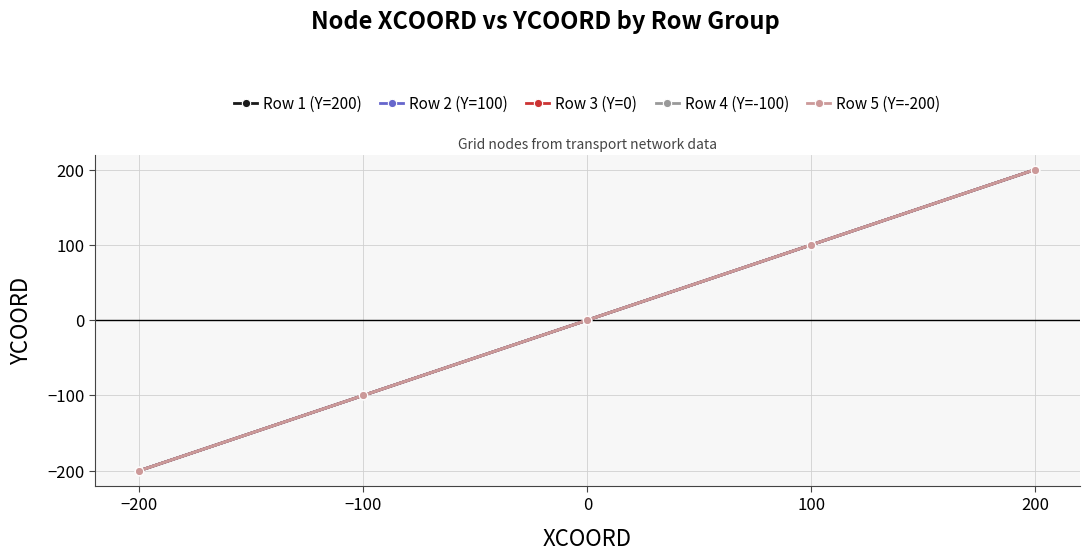

Does the chart have visible grid lines?

Yes